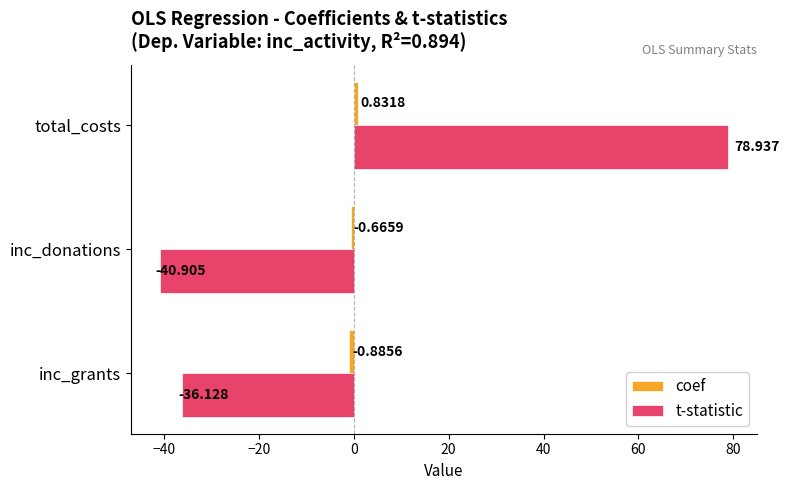

At which category does the chart reach its minimum across all series?

inc_donations